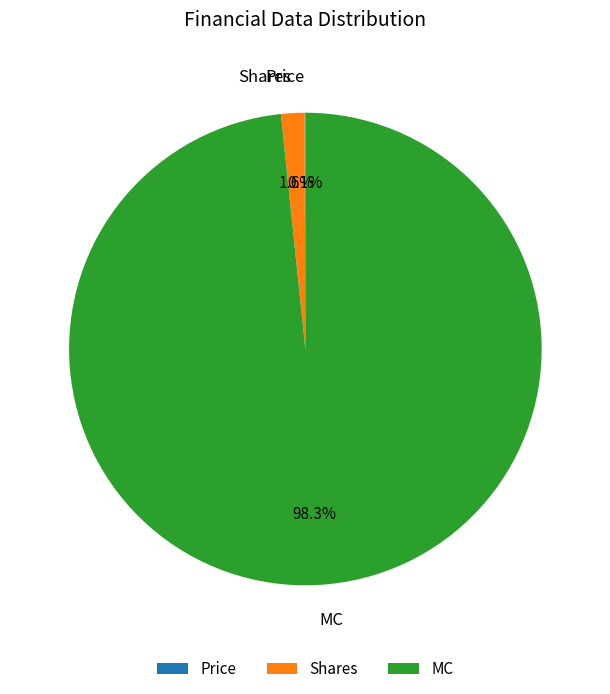

Which slice is the largest?

MC